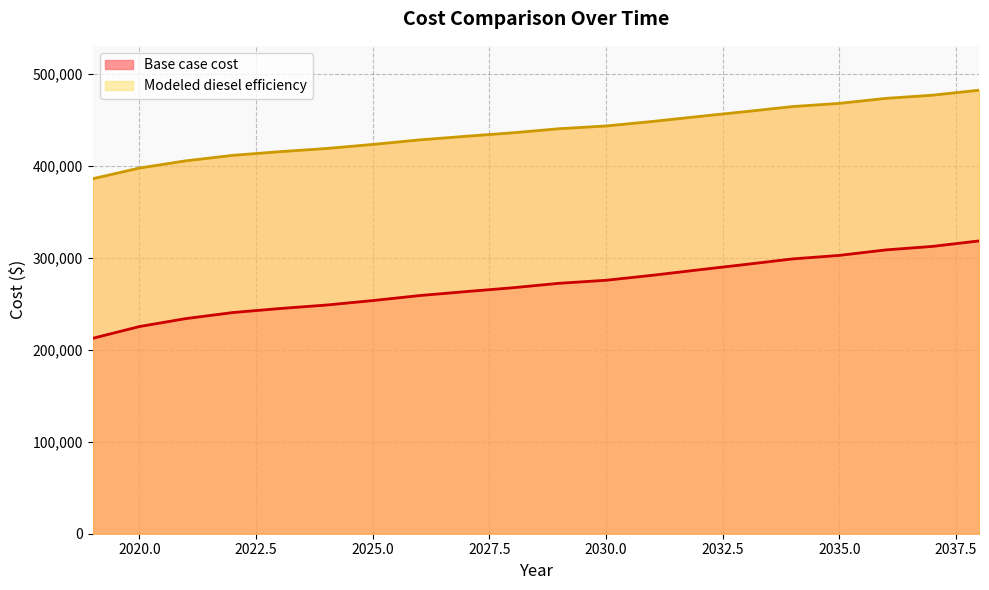

What is the total value across all series at 2027?

695990.6